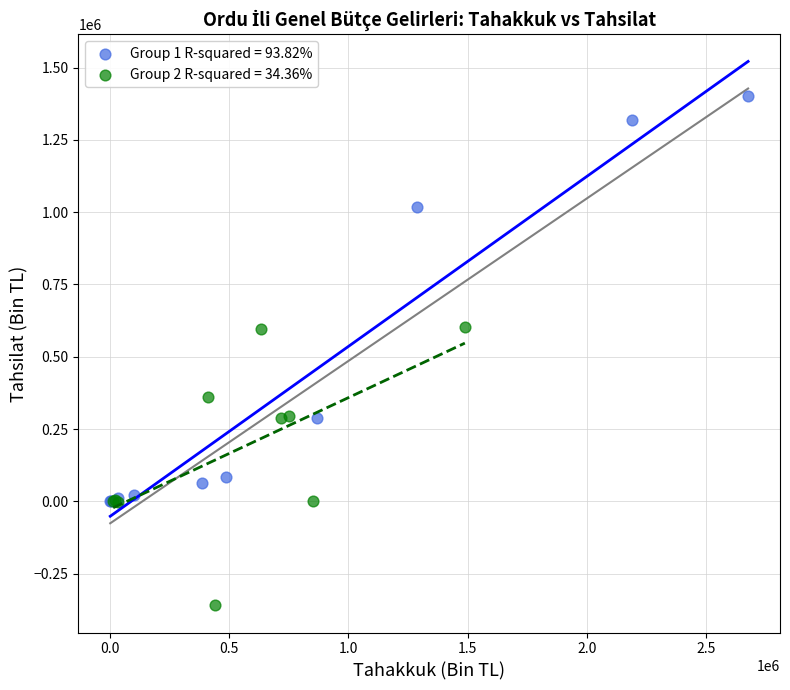

What are all the series names shown in the legend?

Group 1 R-squared = 93.82%, Group 2 R-squared = 34.36%